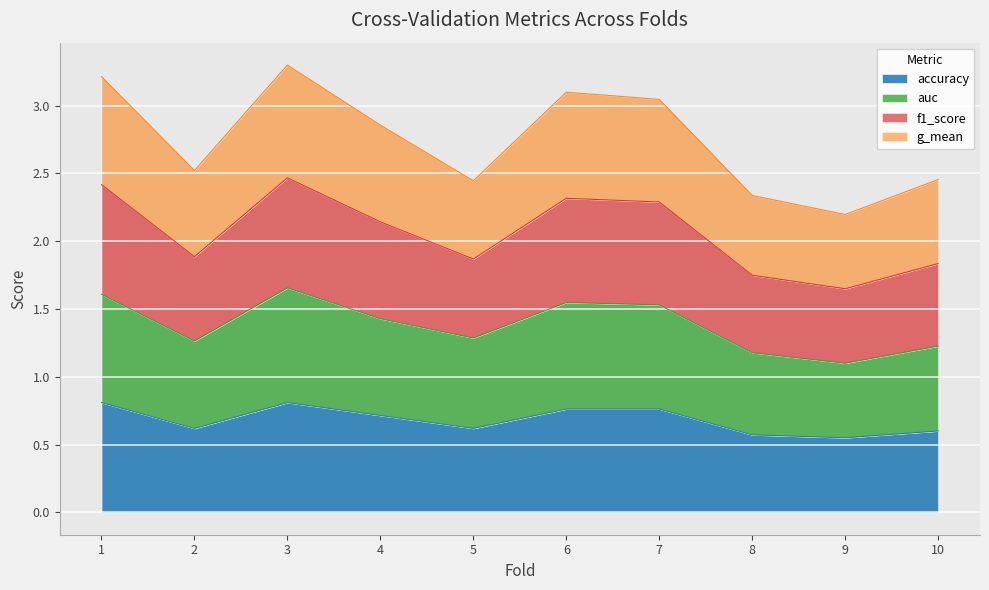

Is it true that accuracy equals 0.1 at 8?

False